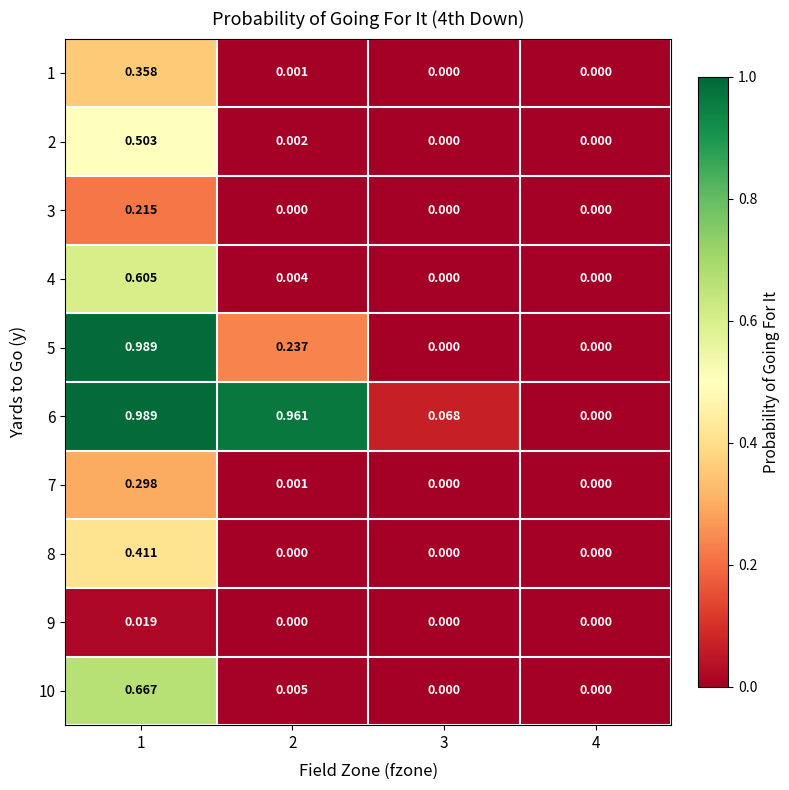

How many values in the 7 series exceed 0?

2